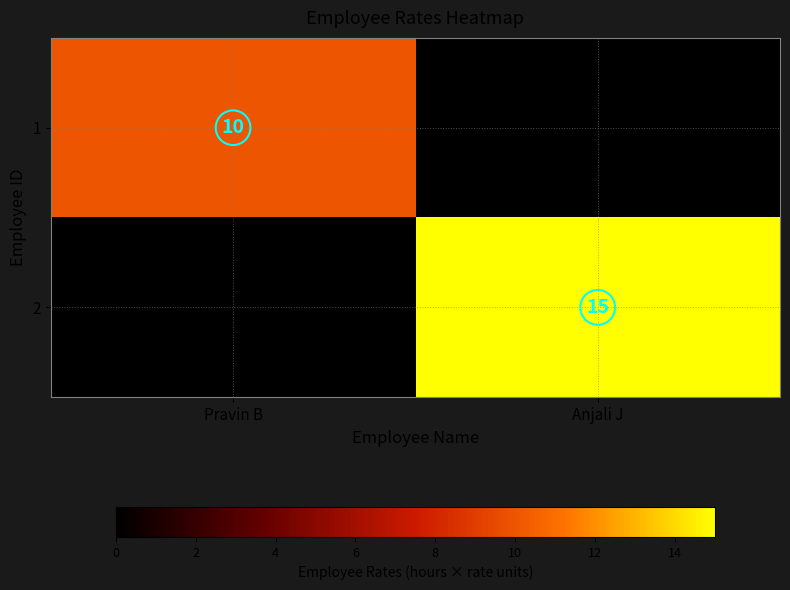

Is it true that 1 equals 15 at Pravin B?

False